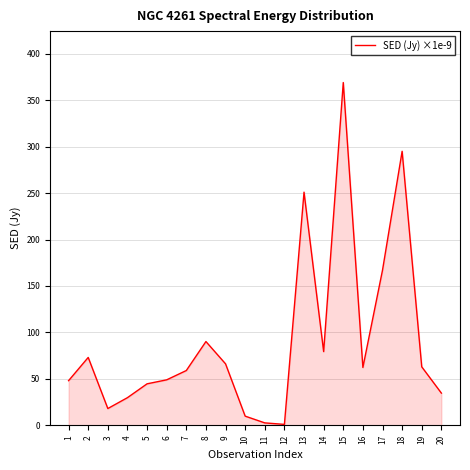

What is the change in value from 8 to 13?

+160.8